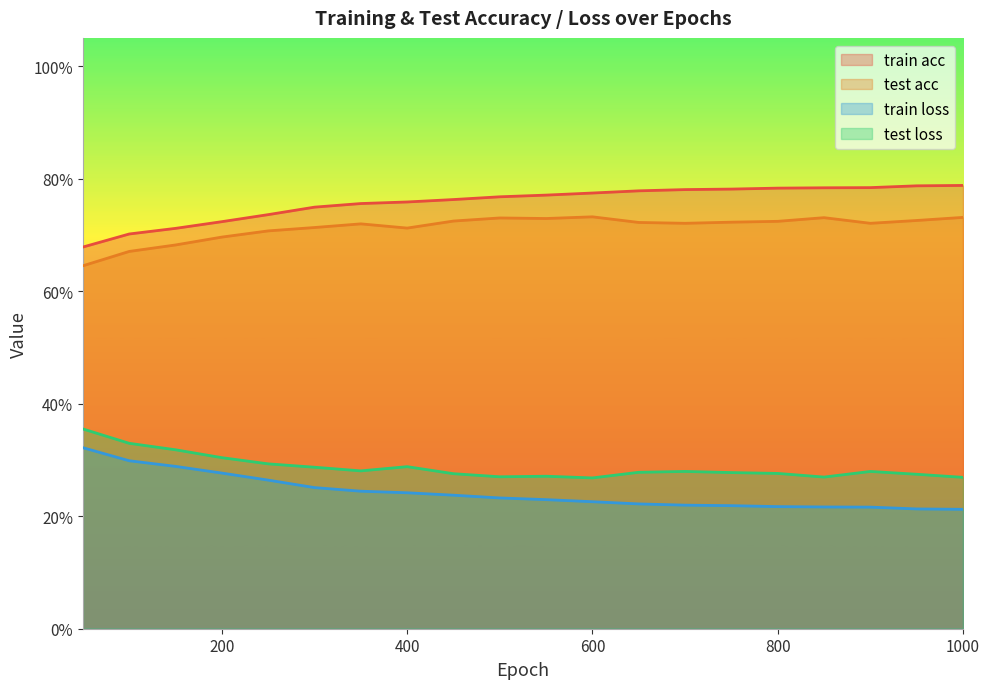

Is it true that train acc equals 0.8 at 700?

True